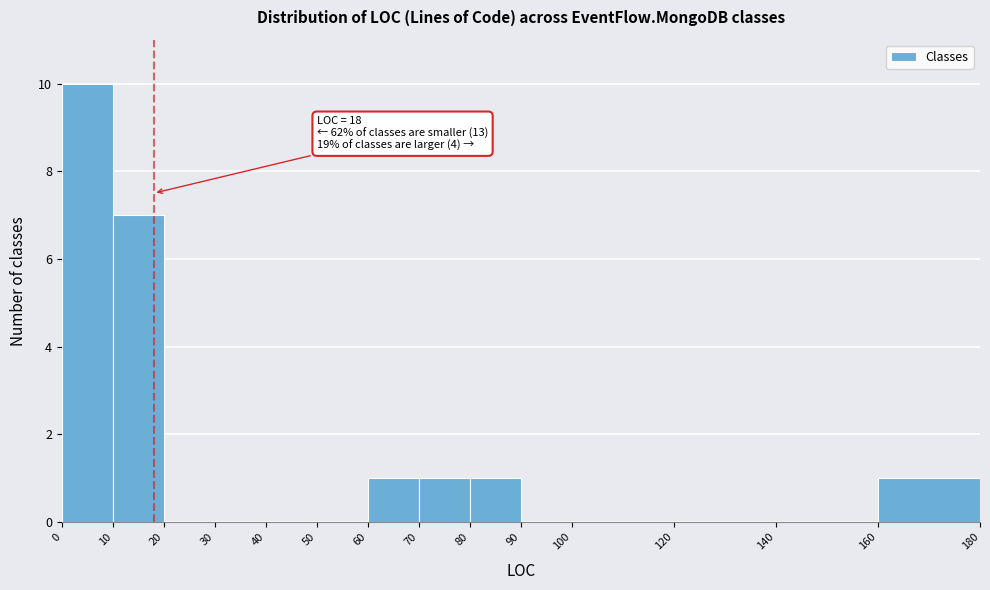

Over which range of the x-axis is the bar tallest?

0 to 10